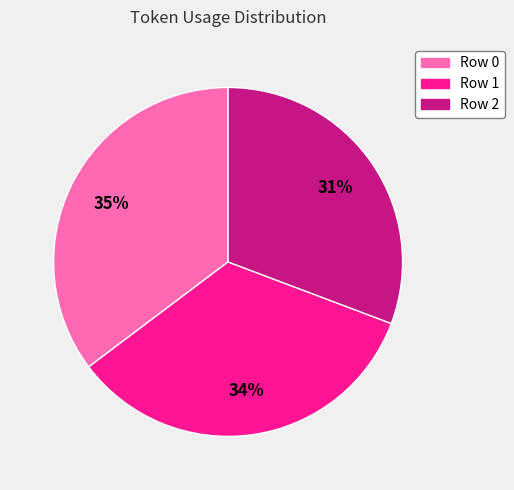

Count the number of slices in the pie.

3